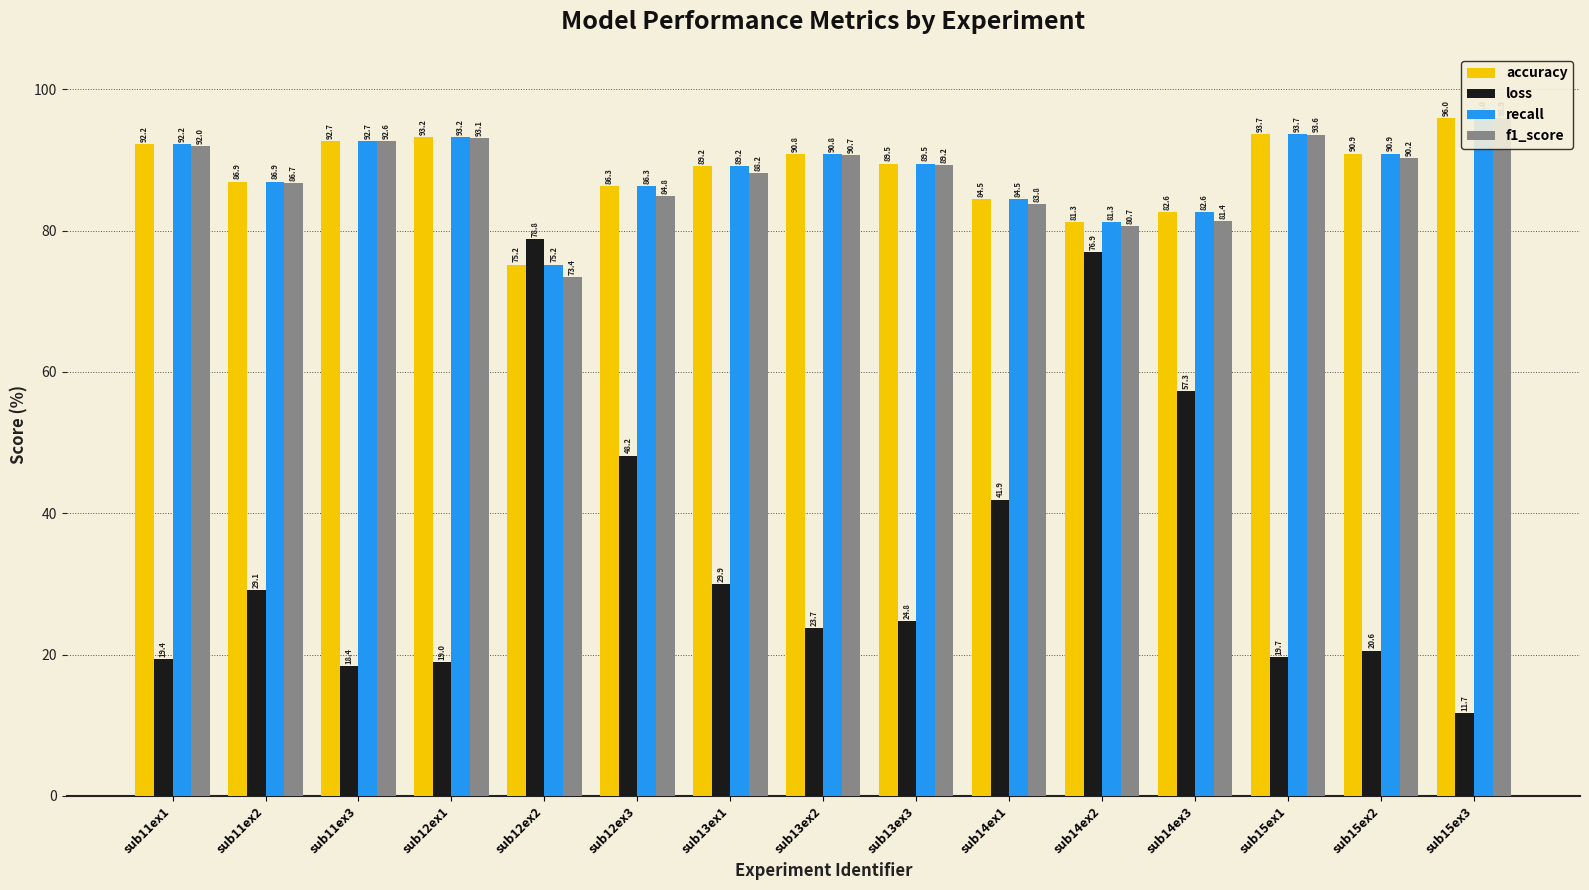

Is it true that f1_score equals 58.1 at sub15ex3?

False